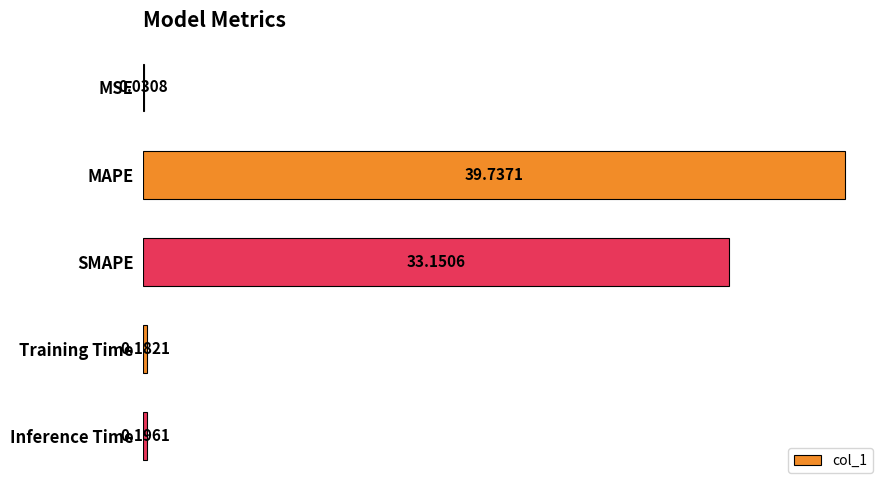

What is the sum of the values at Inference Time and SMAPE?

33.3